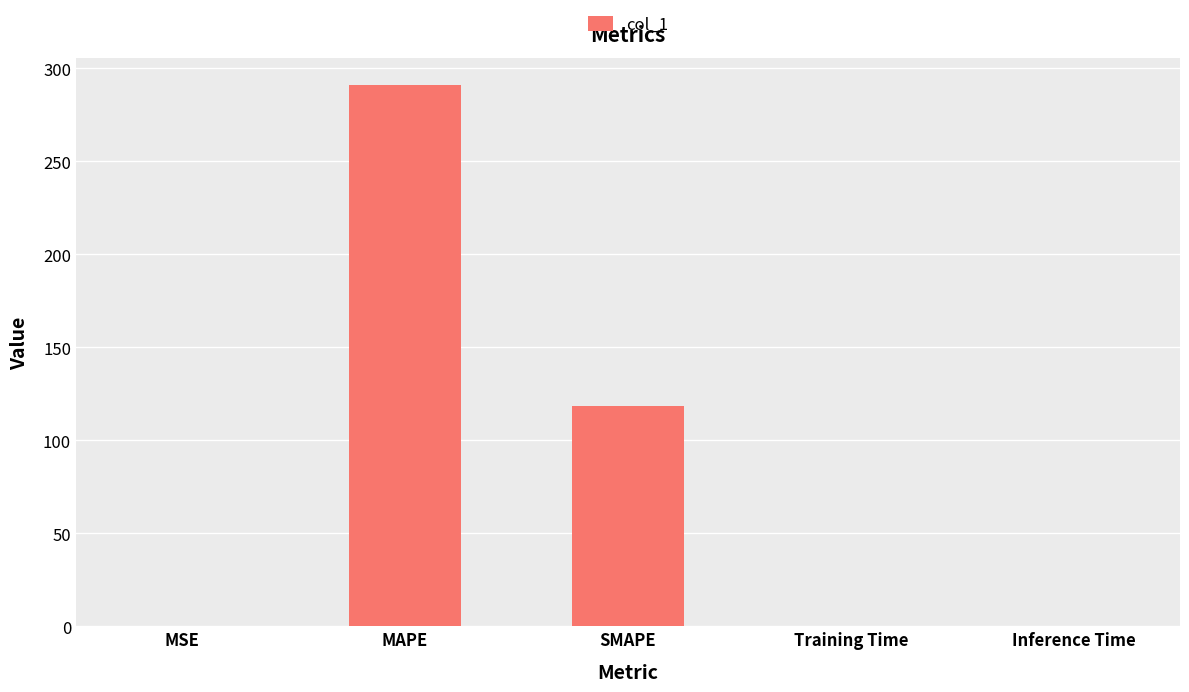

Which category has the highest value across all series?

MAPE